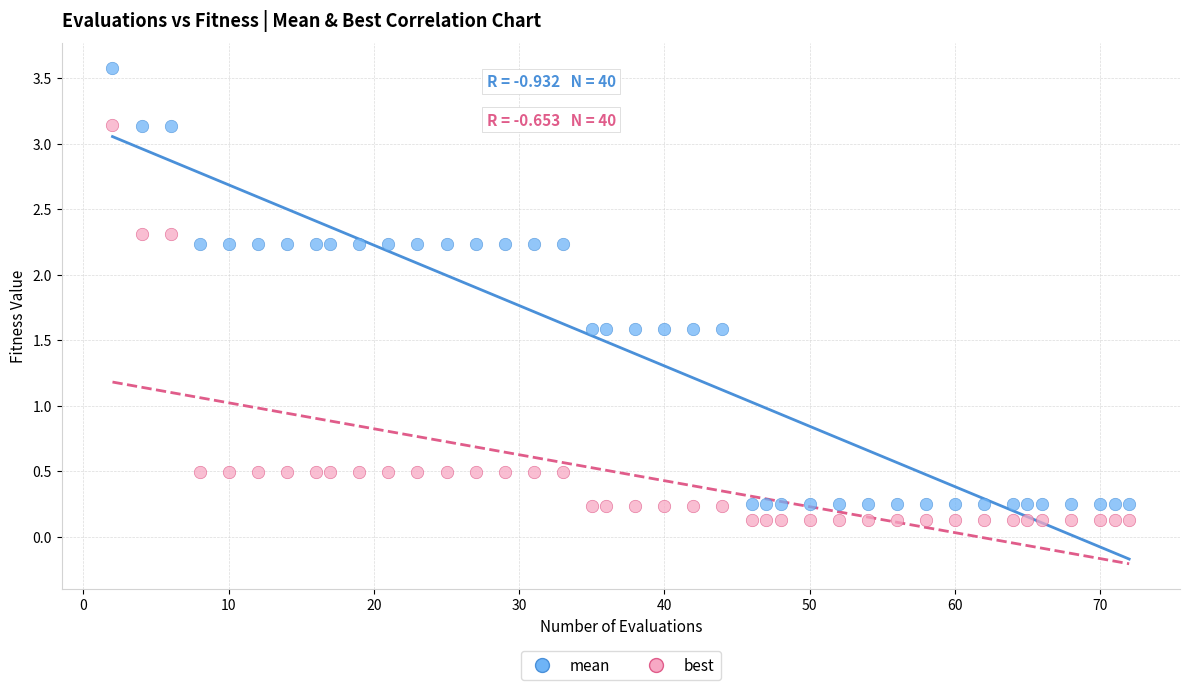

Which series contains the highest Y value?

mean